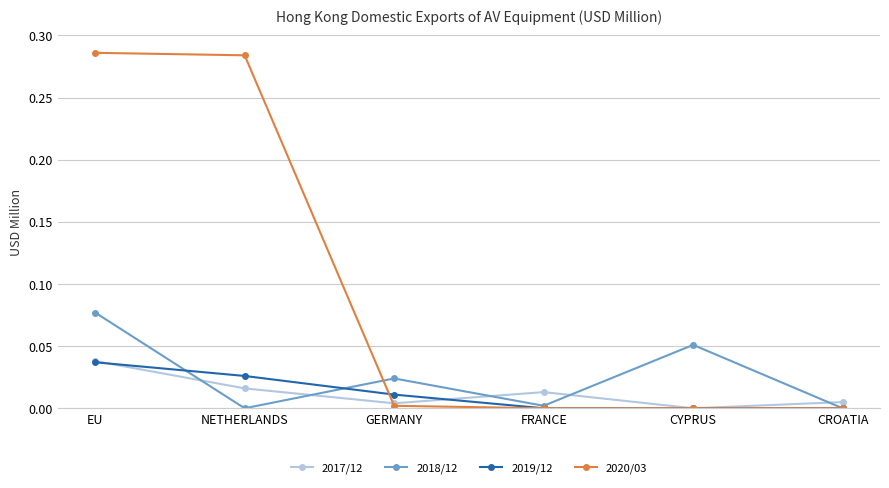

Which category has the highest value in the 2017/12 series?

EU